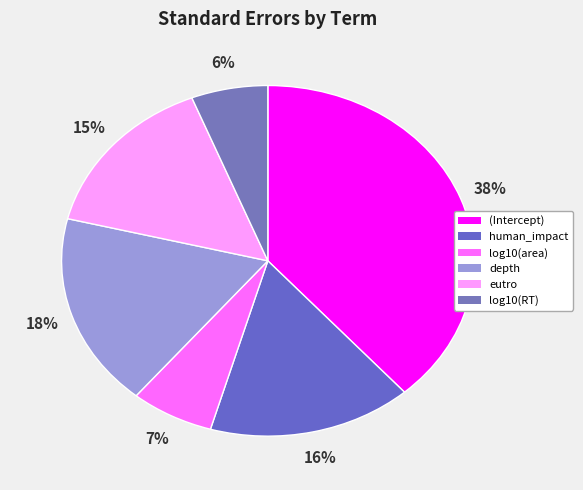

Is it true that (Intercept) is 38% of the pie?

True